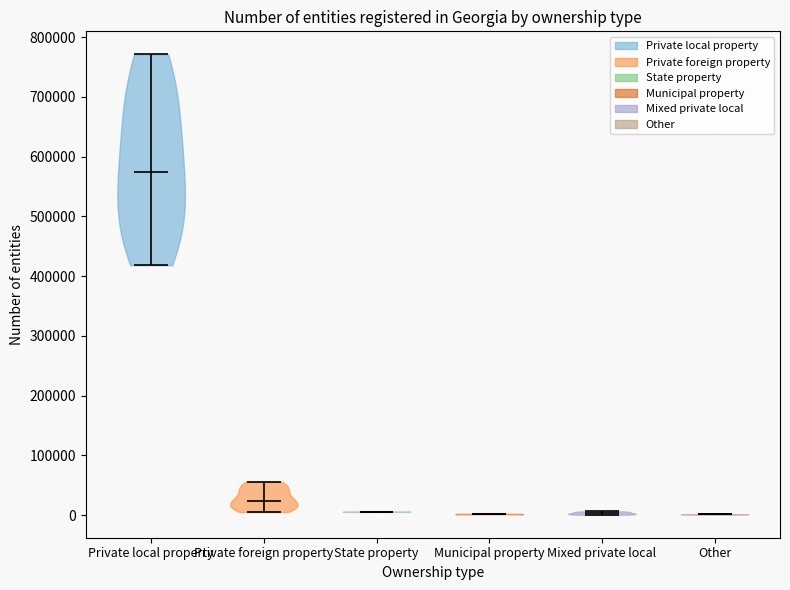

Reading left to right, read every violin against the y-axis: where its median line is, and the lowest and highest points it reaches. The values are not printed on the chart, so give them approximately, as read against the axis.

Private local property: median line 570000, lowest point 420000, highest point 770000
Private foreign property: median line 20000, lowest point 10000, highest point 60000
State property: median line 10000, lowest point 10000, highest point 10000
Municipal property: median line 0, lowest point 0, highest point 0
Mixed private local: median line 0, lowest point 0, highest point 10000
Other: median line 0, lowest point 0, highest point 0